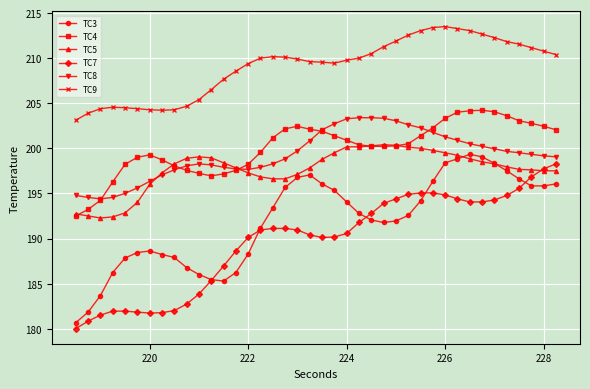

What is the value of the TC4 point at the 11th from the left?

197.2